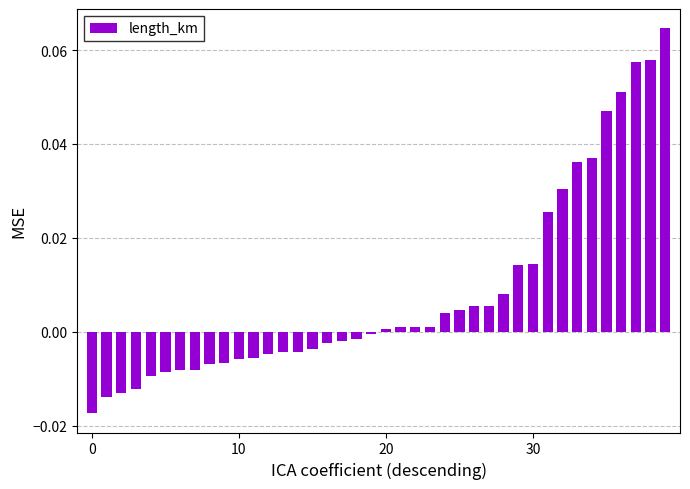

What is the sum of all values?

0.3